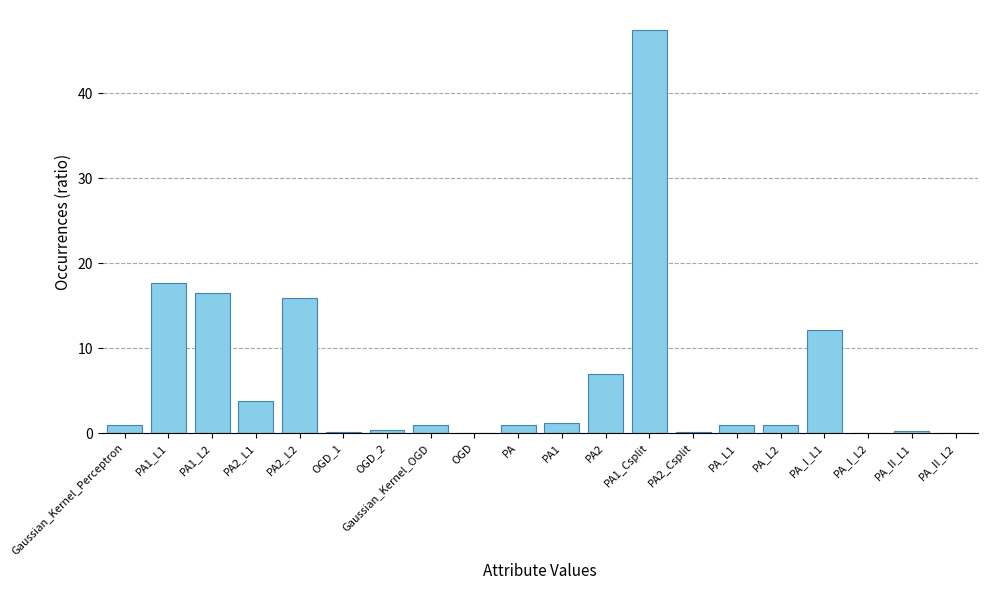

What is the sum of all values?

127.7